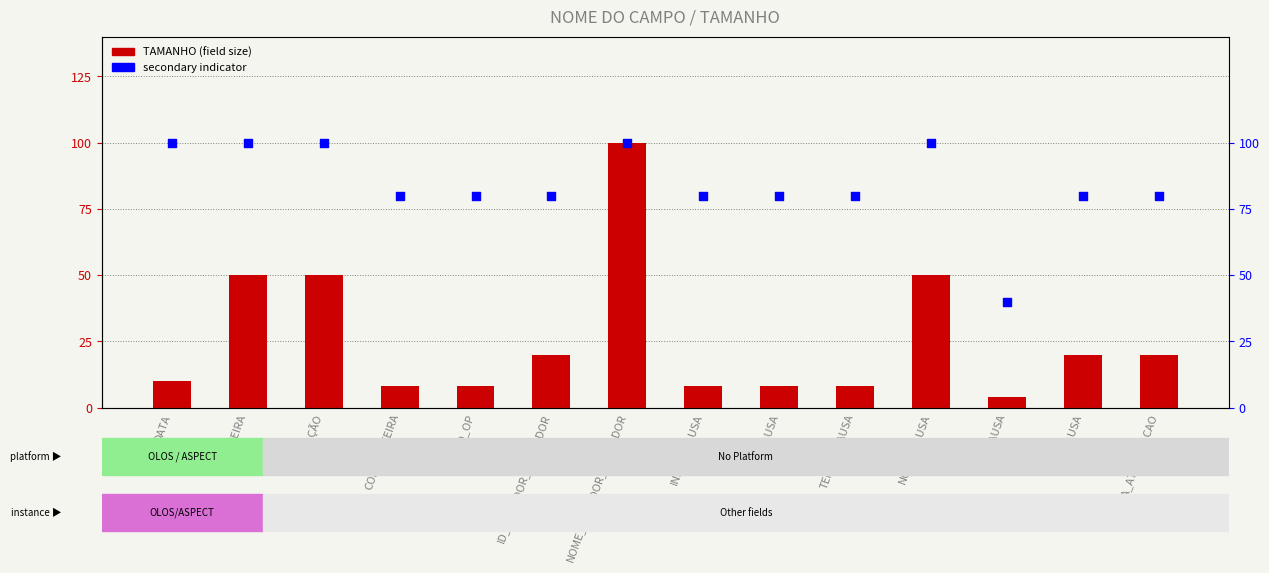

Which series contains the highest Y value?

TAMANHO